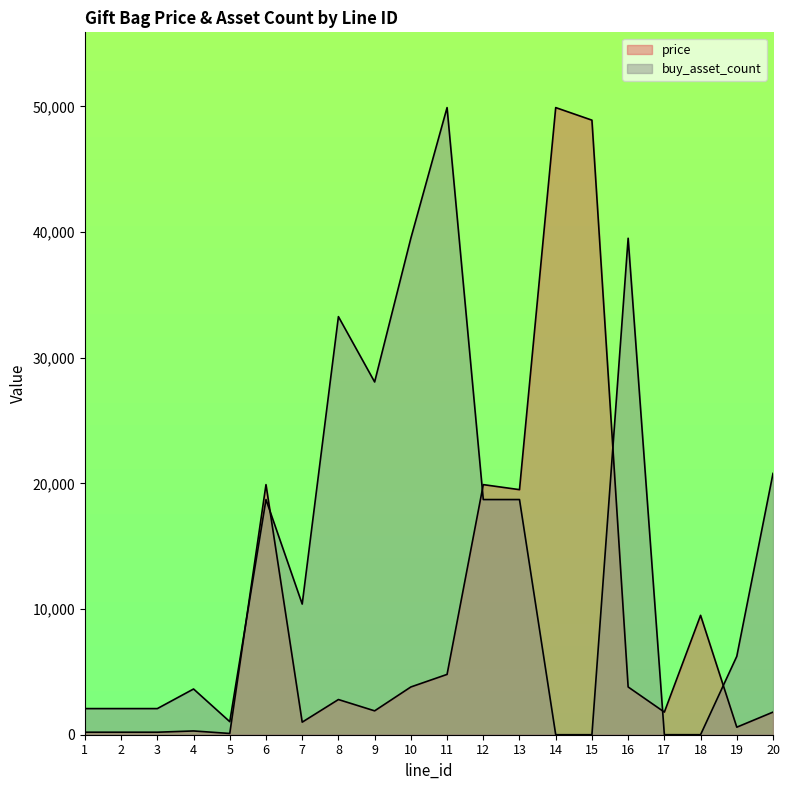

What is the difference between the highest and lowest values at 18?

9499.0